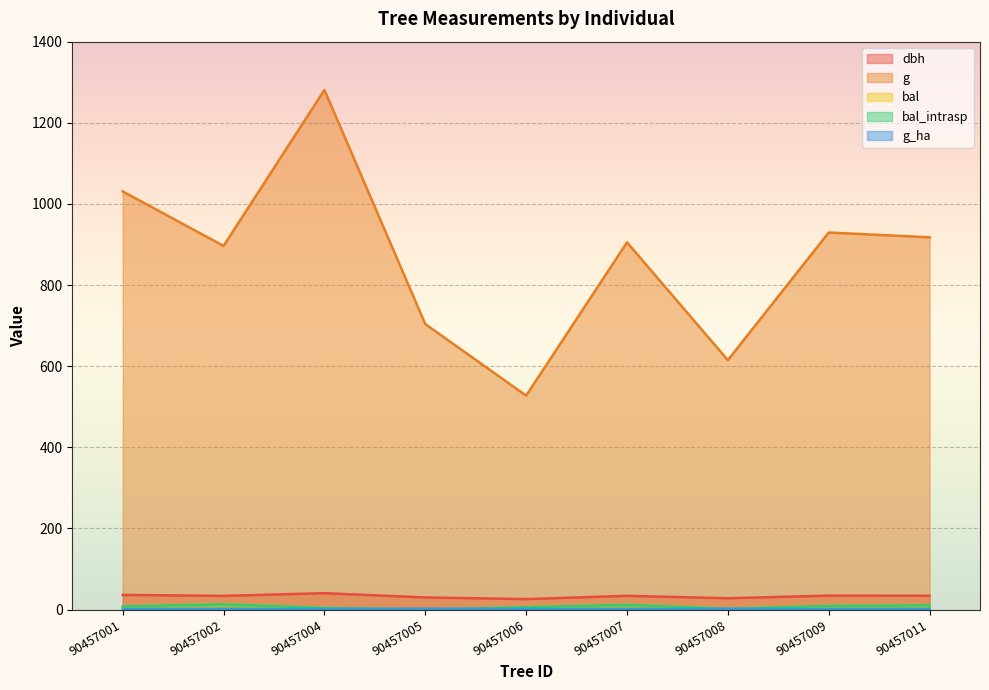

At 90457004, list the series in order from largest to smallest.

g, dbh, bal, bal_intrasp, g_ha